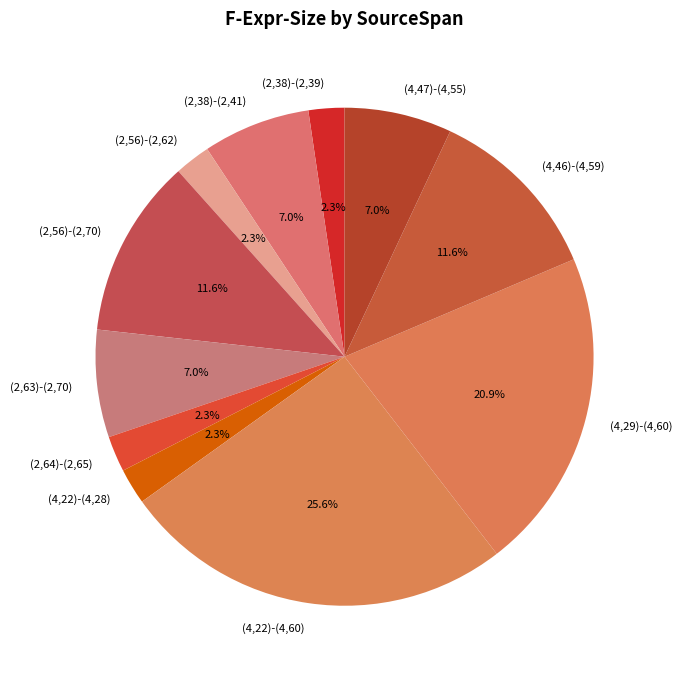

Is there a majority slice in this chart?

No